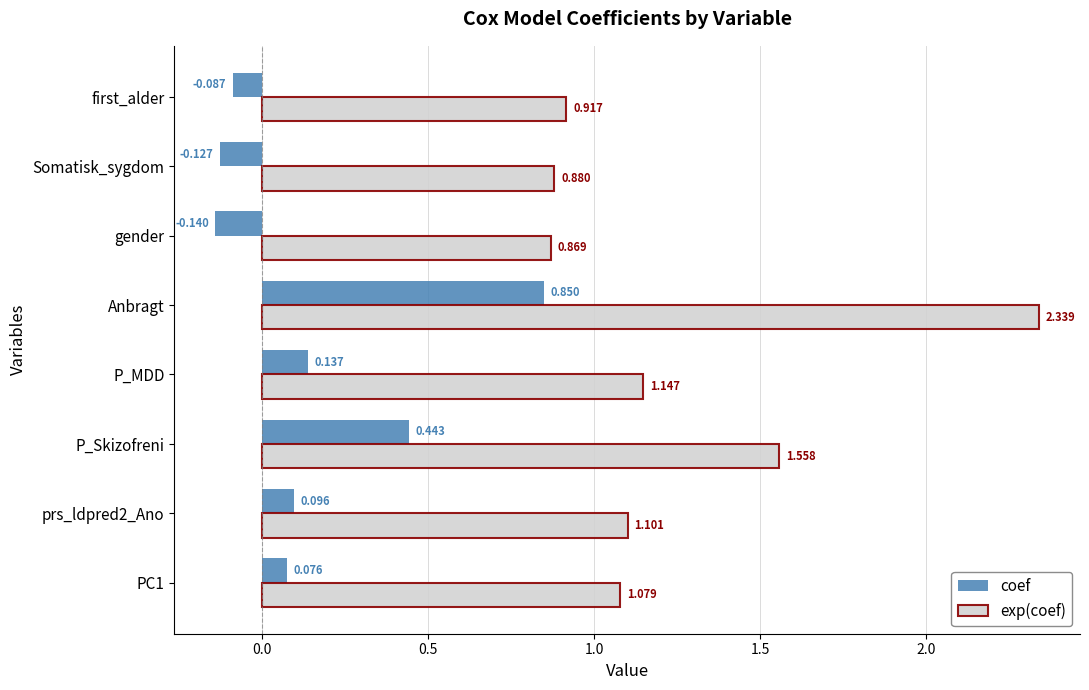

Where is coef nearest to the value 0?

PC1